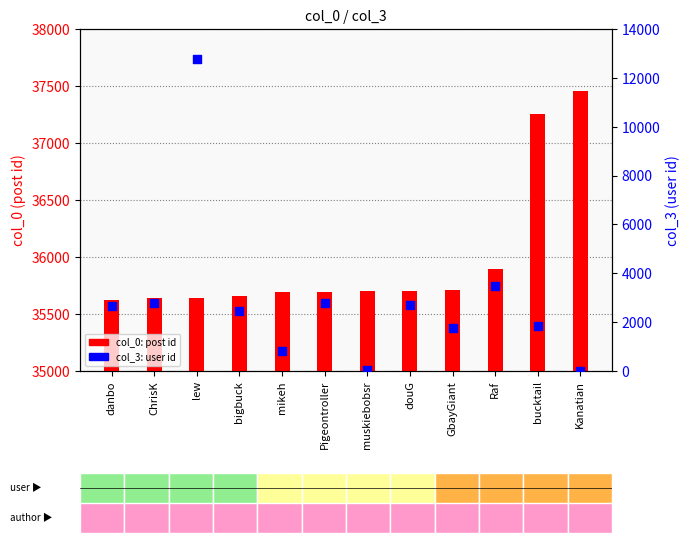

Which series has the widest spread of Y values?

col_3